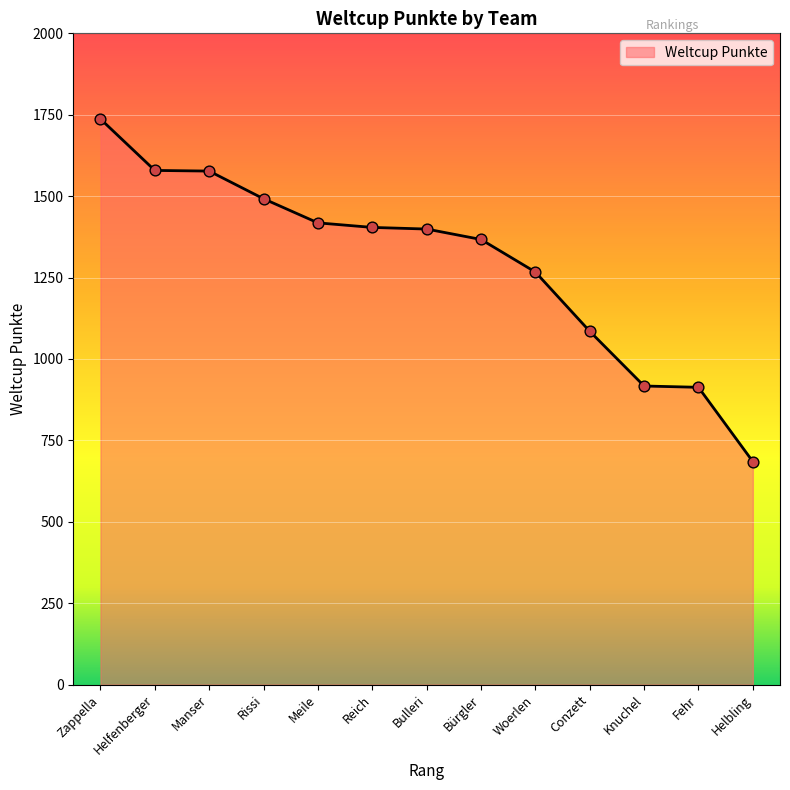

What is the change in value from Knuchel to Helbling?

-232